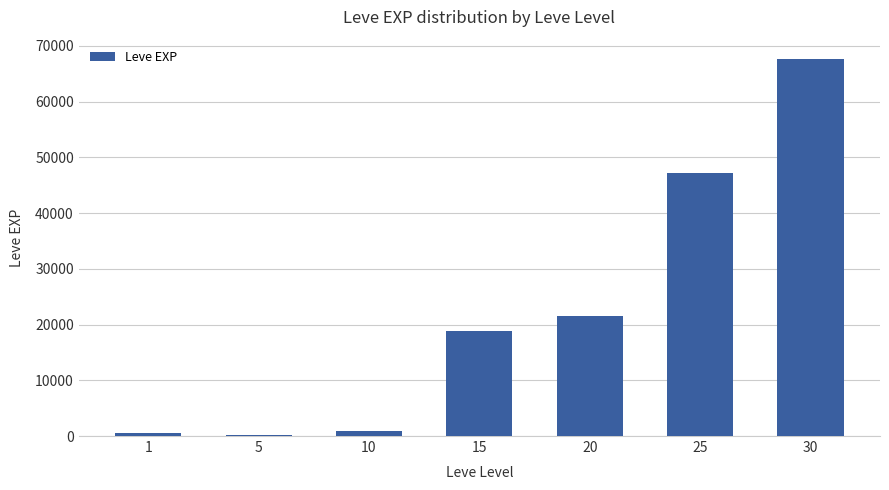

How many categories are shown in the chart?

7